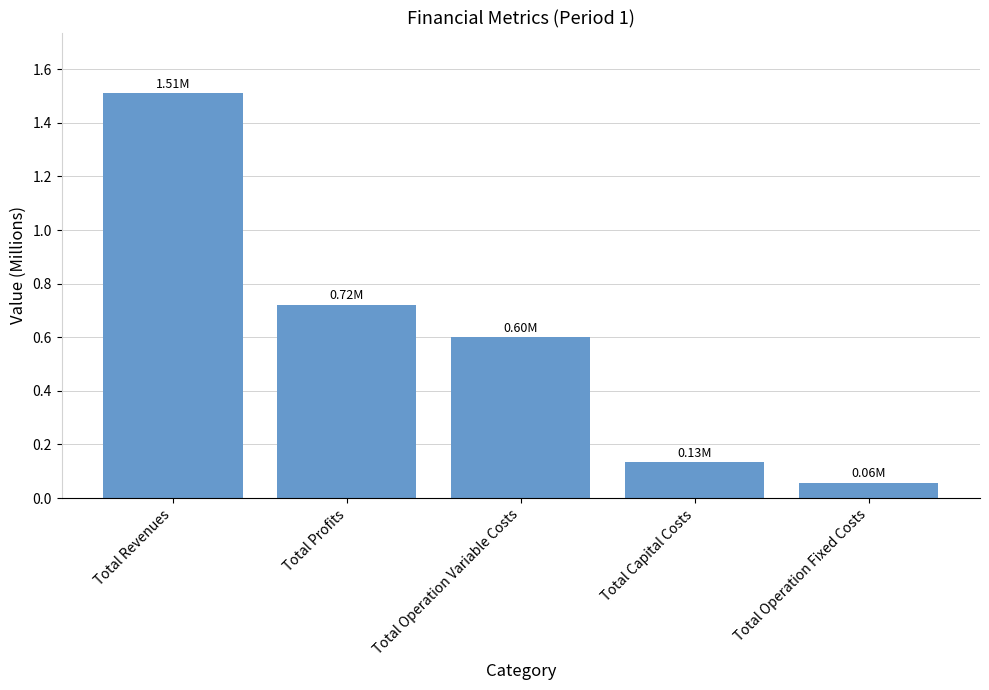

What is the greatest value displayed?

1.5